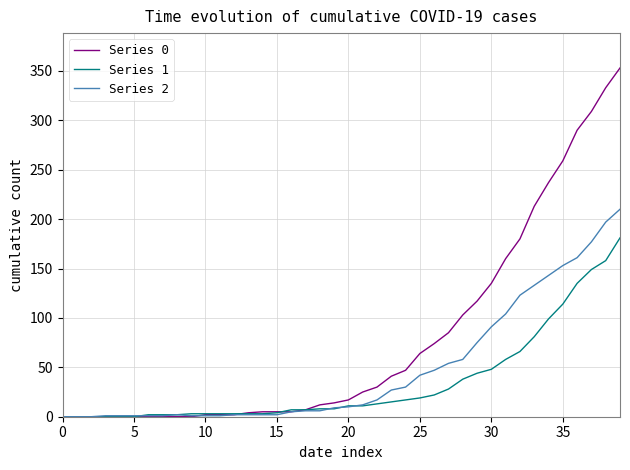

Which series has the largest total across all categories?

Series 0